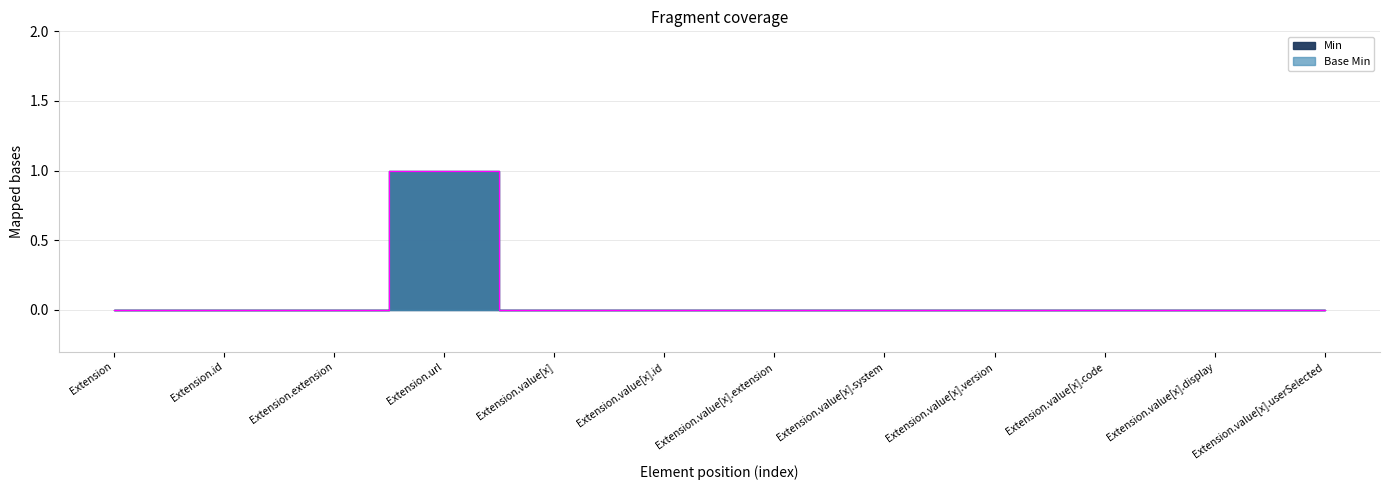

Is it true that Min equals 0 at Extension.value[x].userSelected?

True